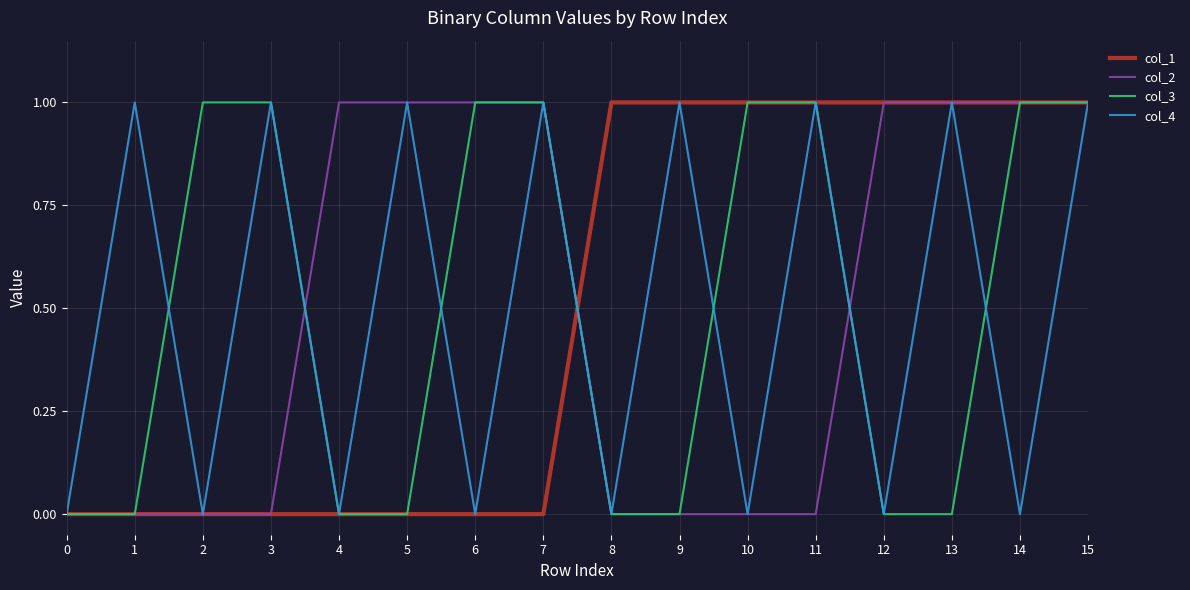

True or false: col_3 has a value of -1 at 1.

False